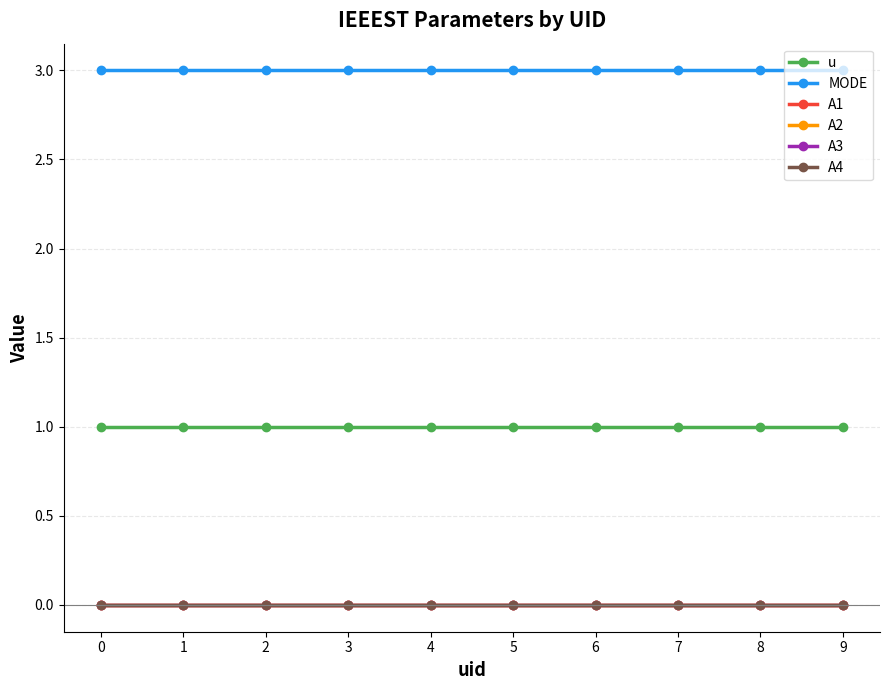

True or false: u and A1 cross at least once.

False